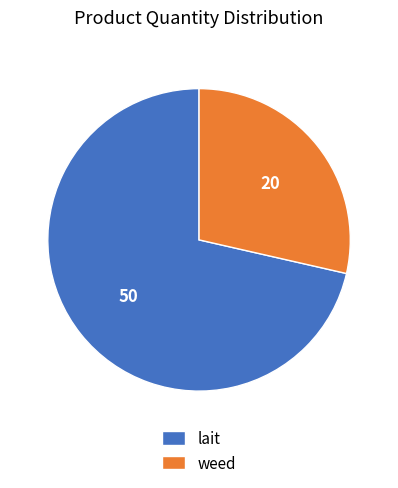

Rank the categories by value from highest to lowest.

lait, weed